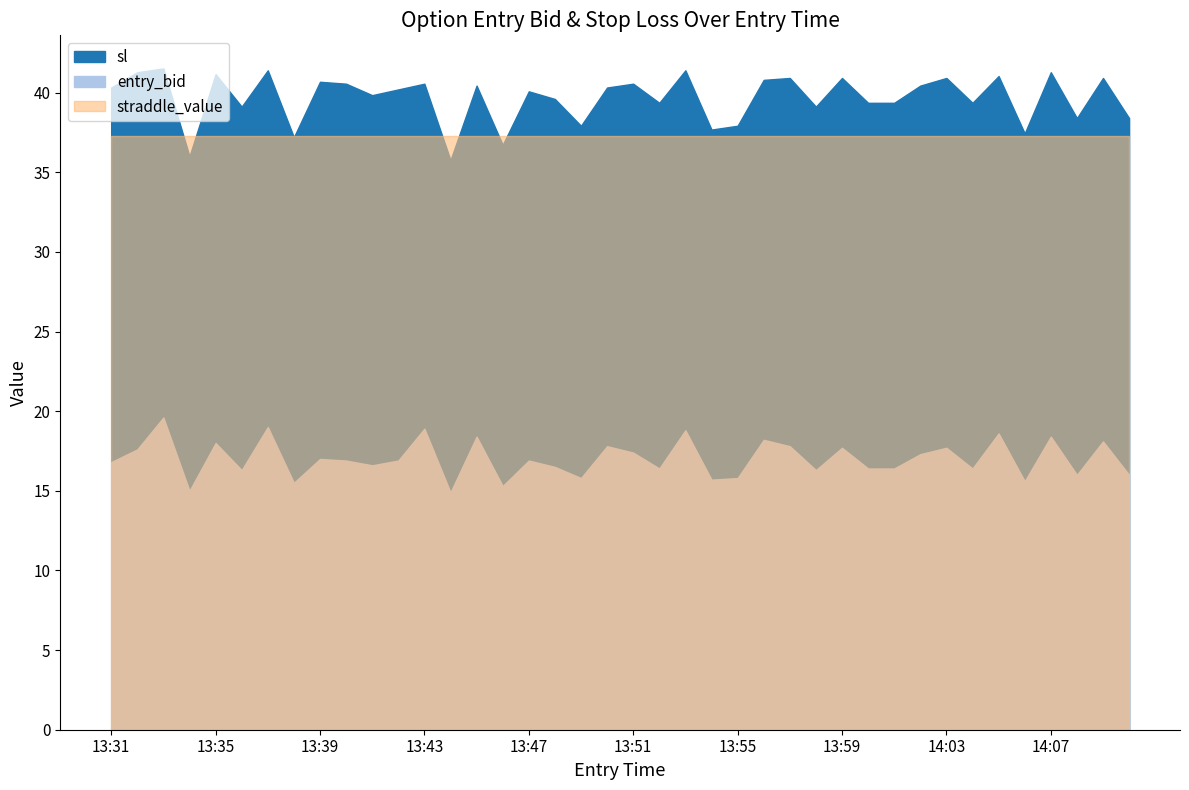

At 13:56, list the series in order from largest to smallest.

sl, straddle_value, entry_bid